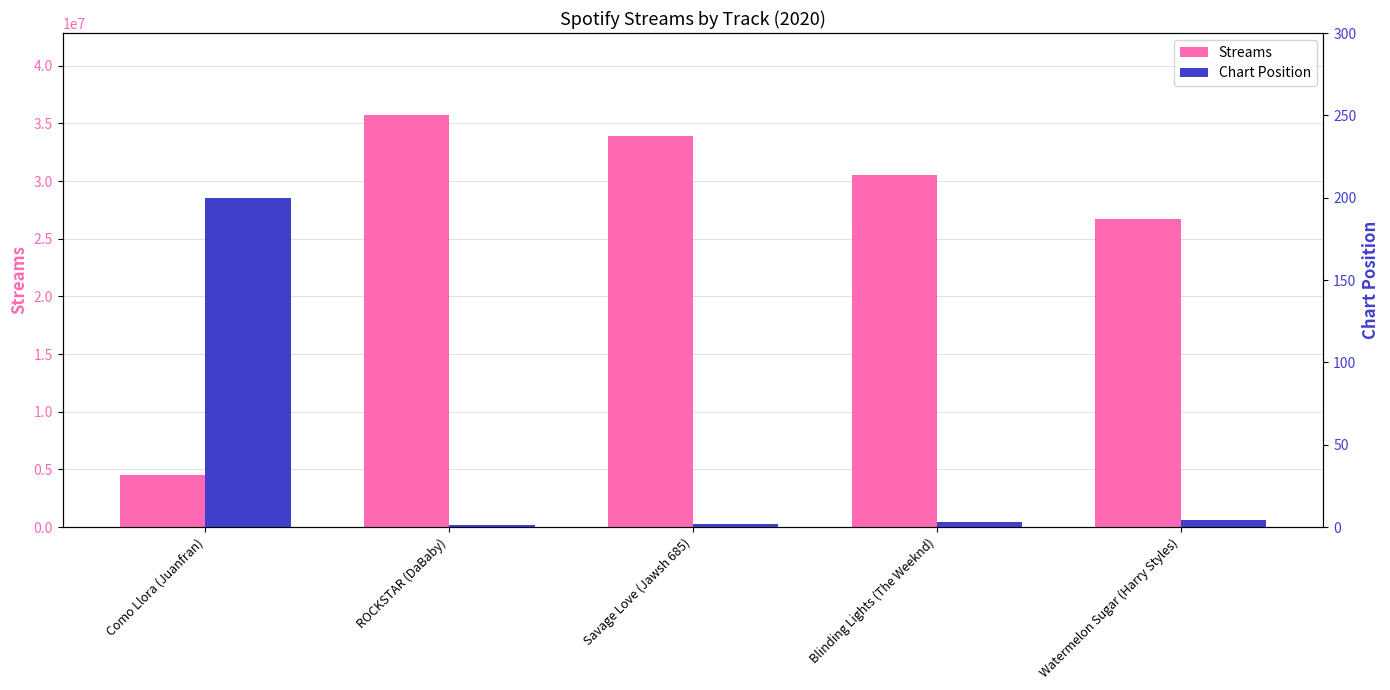

Where does the Chart Position series first go above 3?

Como Llora (Juanfran)